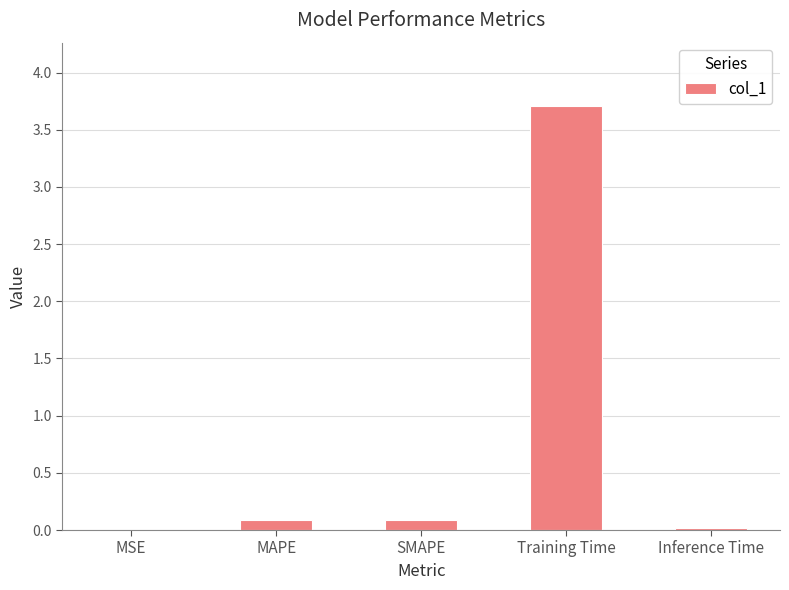

What is the sum of all values?

3.9